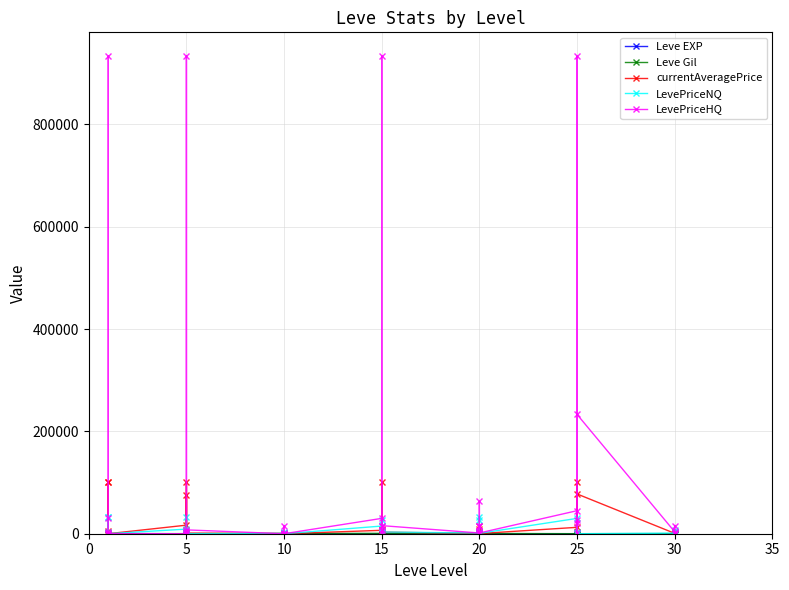

How many data points in LevePriceHQ are less than 4012?

20